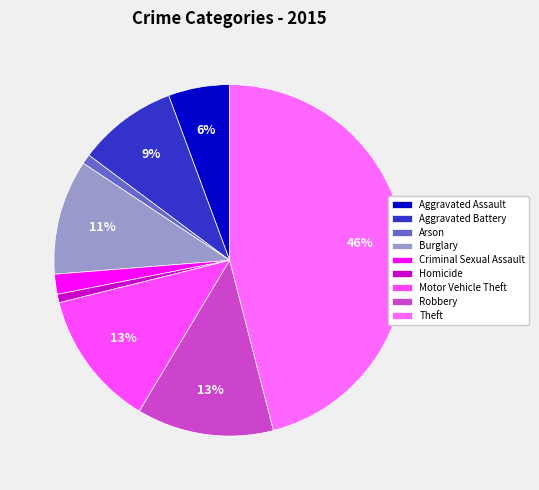

Which slice is the largest?

Theft